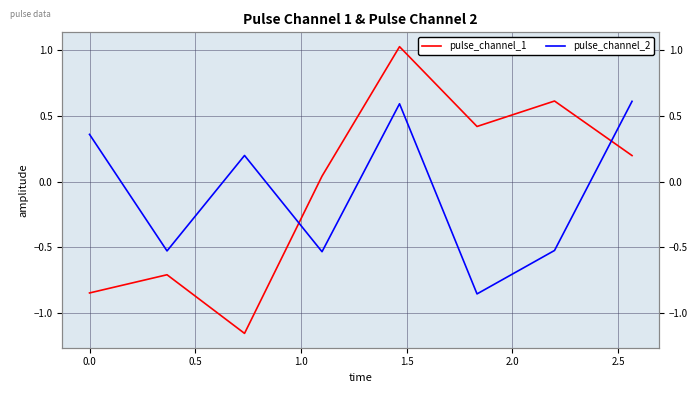

At 0.5, list the series in order from smallest to largest.

pulse_channel_1, pulse_channel_2